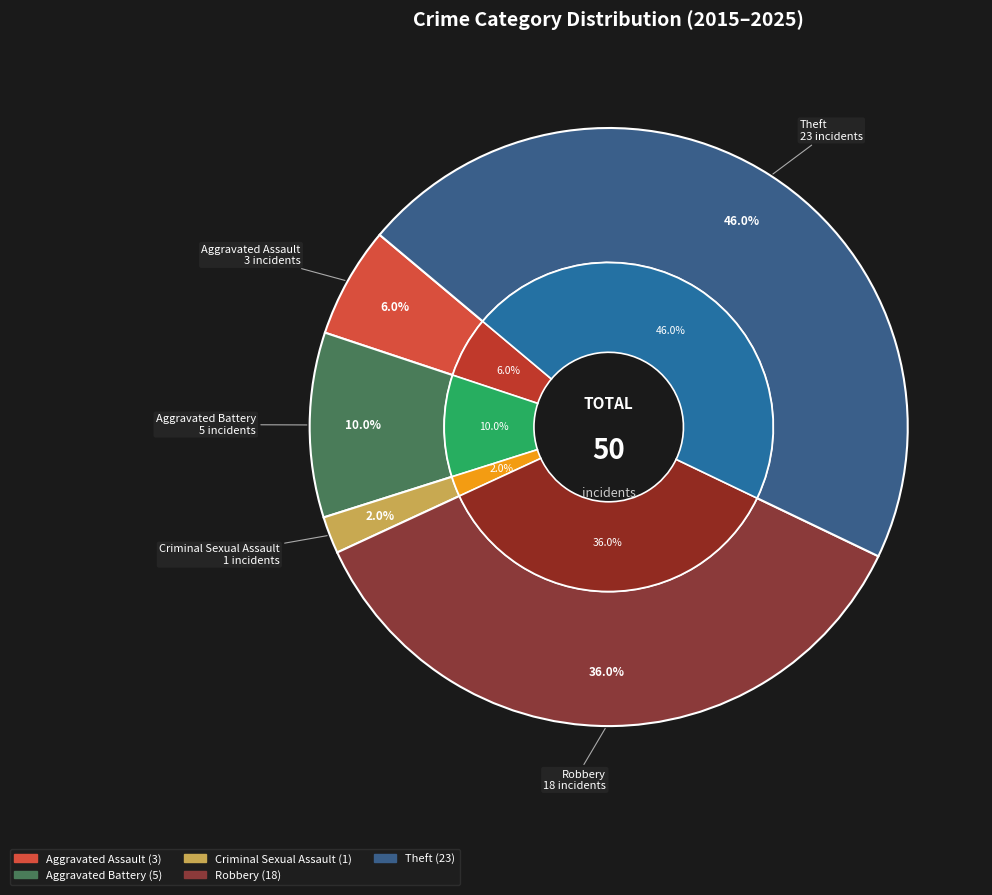

What is the ratio of the value at Criminal Sexual Assault to the value at Aggravated Battery?

0.2